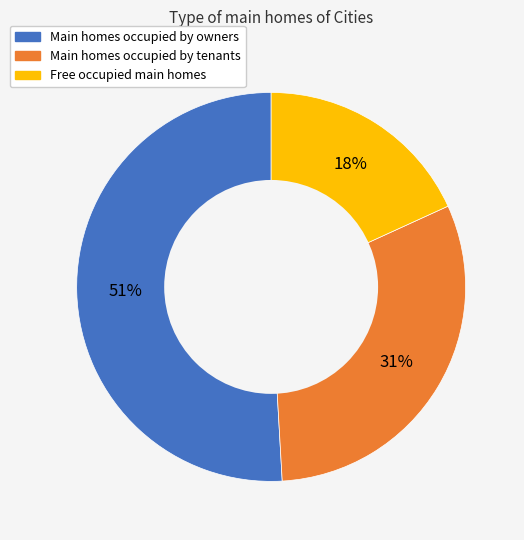

How many segments does this pie chart have?

3